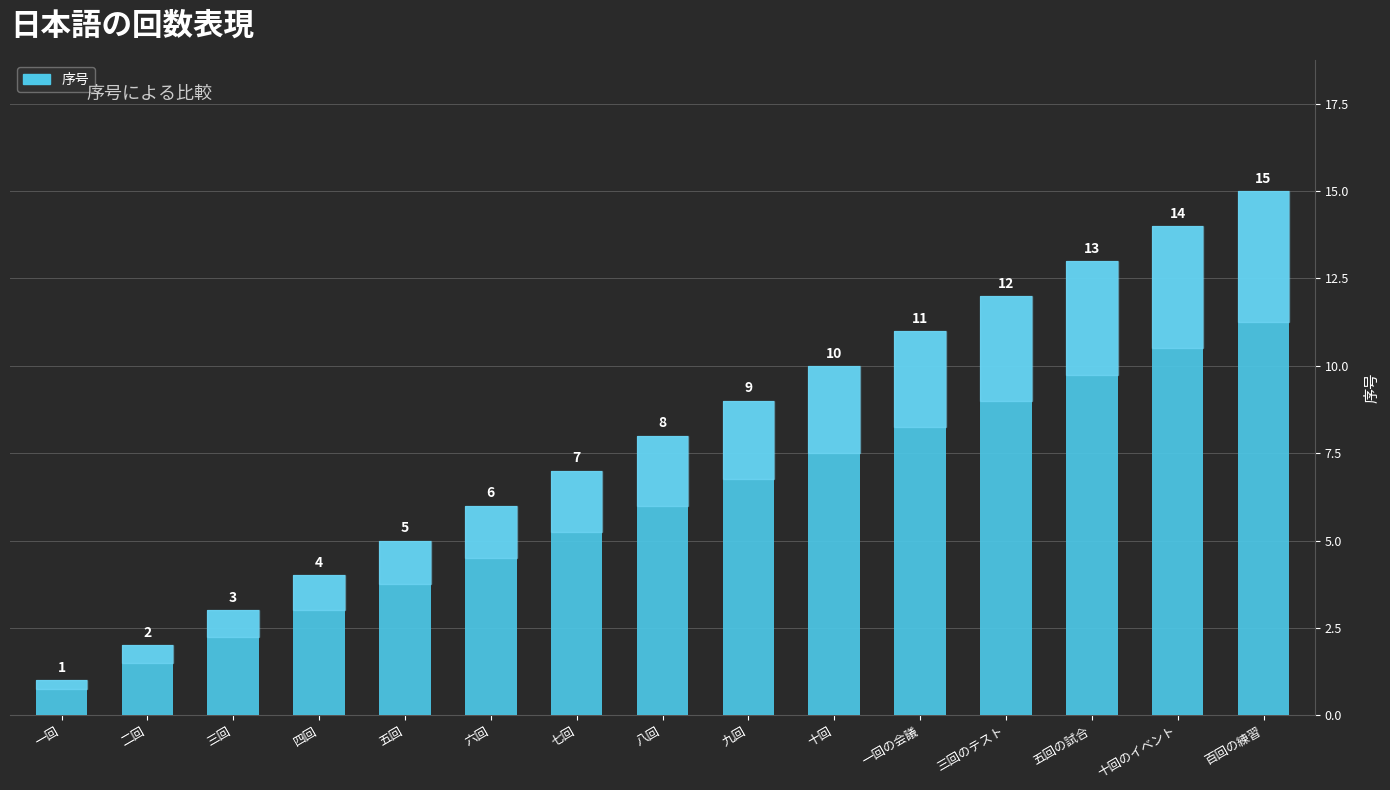

Rank the categories by value from highest to lowest.

百回の練習, 十回のイベント, 五回の試合, 三回のテスト, 一回の会議, 十回, 九回, 八回, 七回, 六回, 五回, 四回, 三回, 二回, 一回